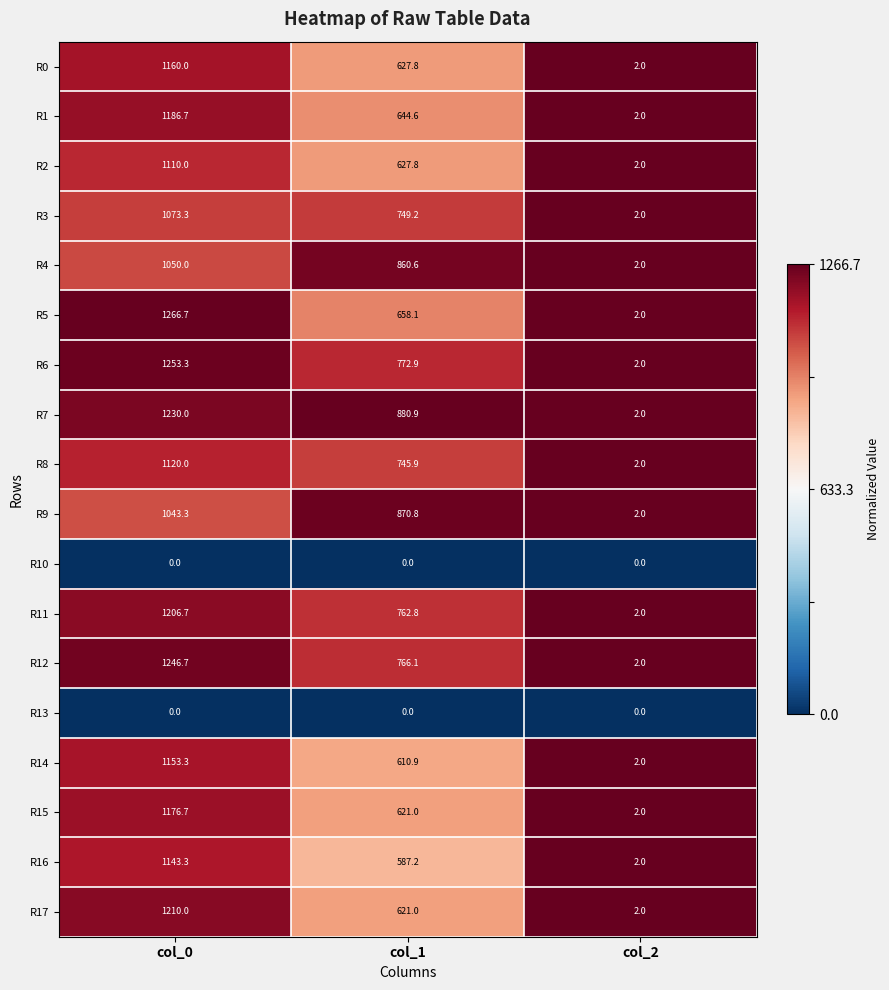

What is the sum of all R14 values?

1766.2